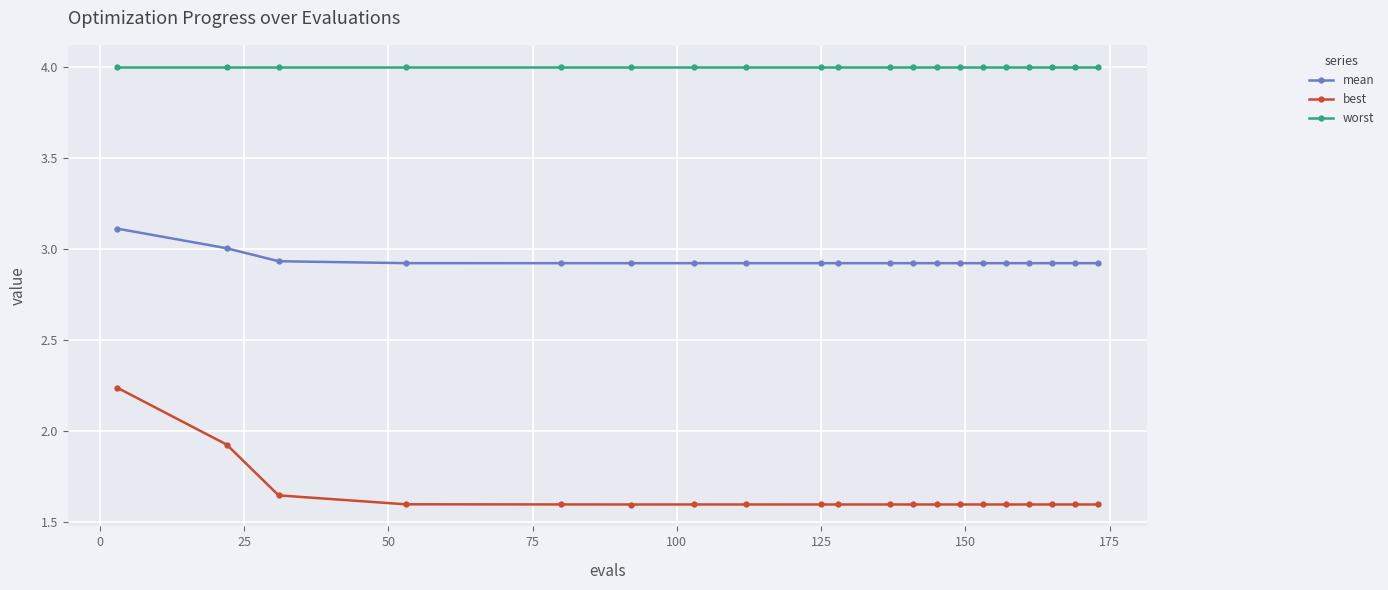

What are all the series names shown in the legend?

mean, best, worst